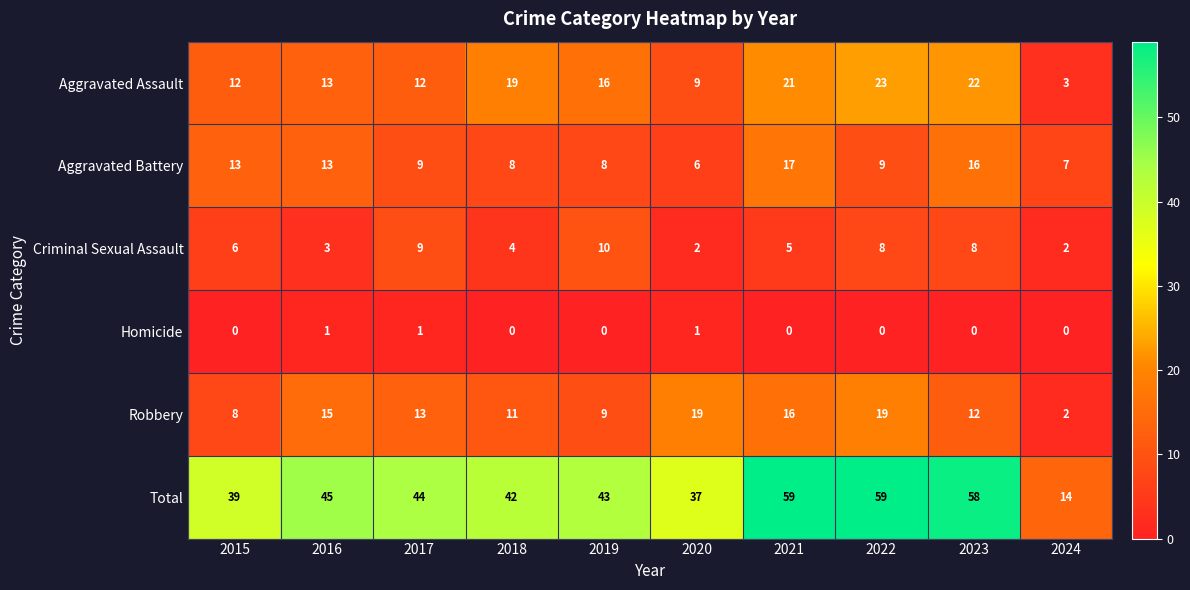

What is the maximum value shown in the chart?

59